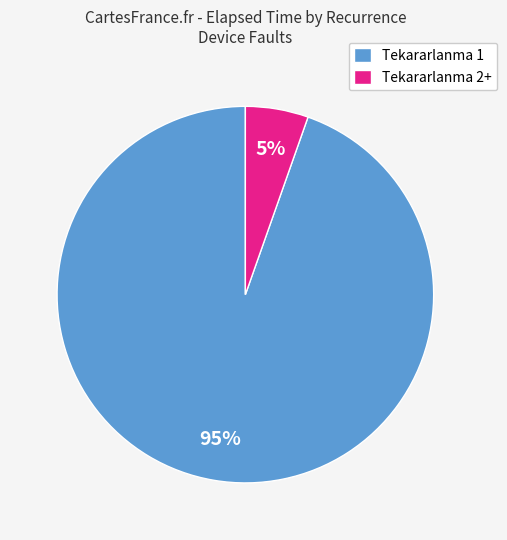

Combined, do Tekararlanma 2+ and Tekararlanma 1 account for over 50%?

Yes